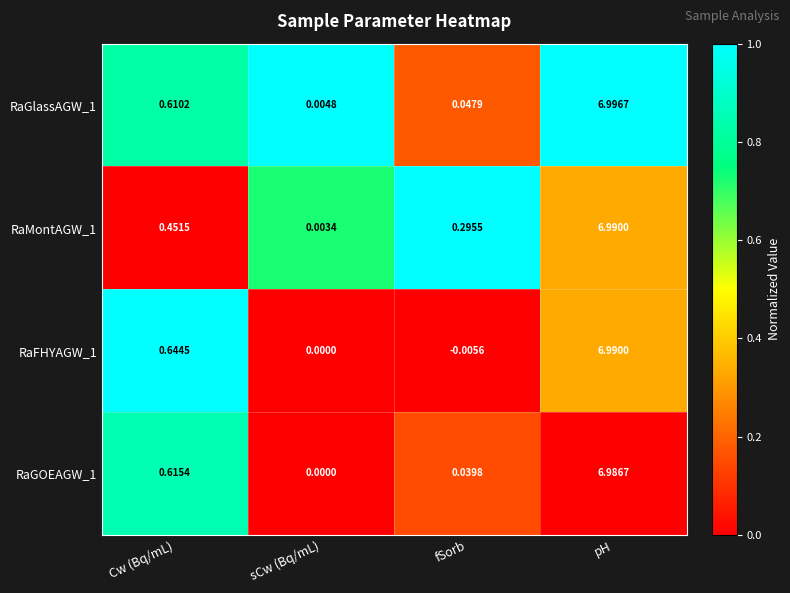

At which category is the sum across all series the highest?

pH